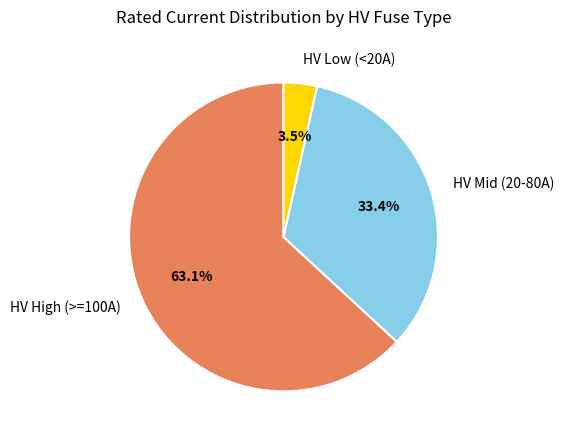

What is the smallest slice in the pie chart?

HV Low (<20A)